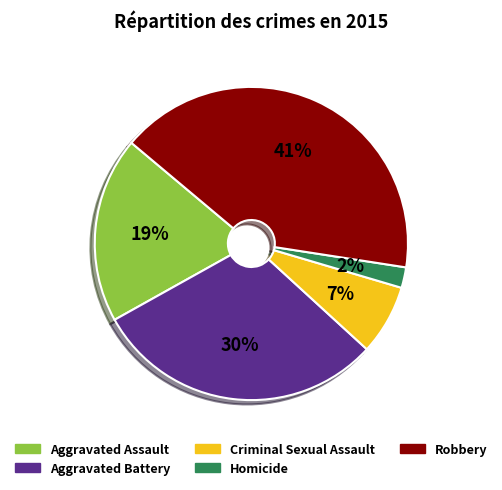

Which category has the smallest portion of the pie?

Homicide